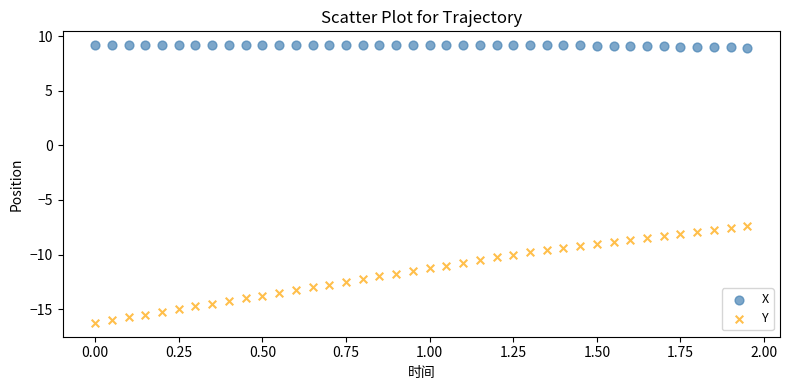

Across all data points, what is the range of X values (max minus min)?

1.9